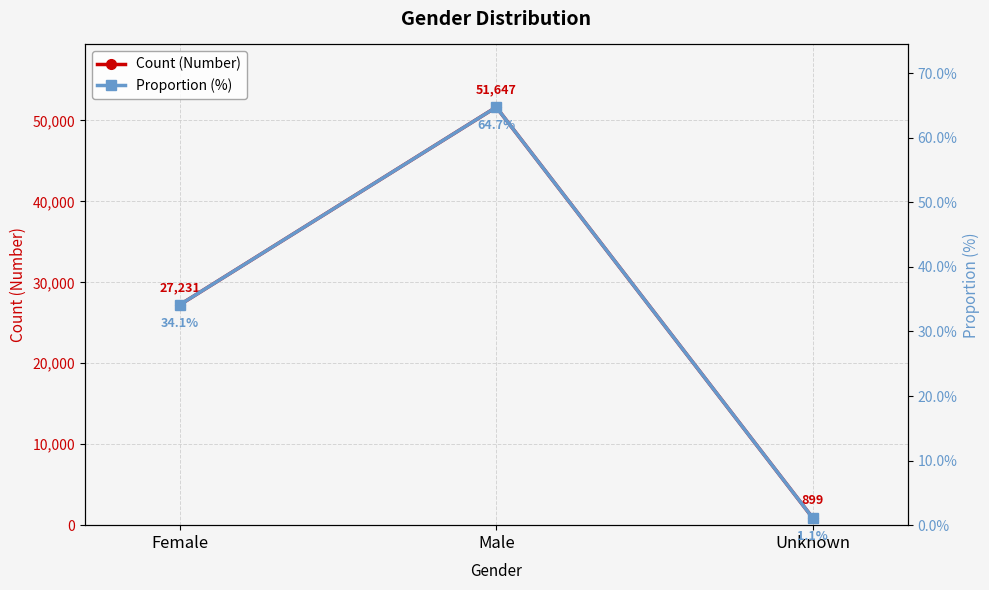

What is the total value across all series at Male?

51647.6